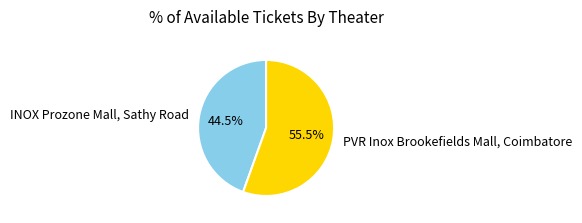

To the nearest percent, what is the average slice percentage?

50%